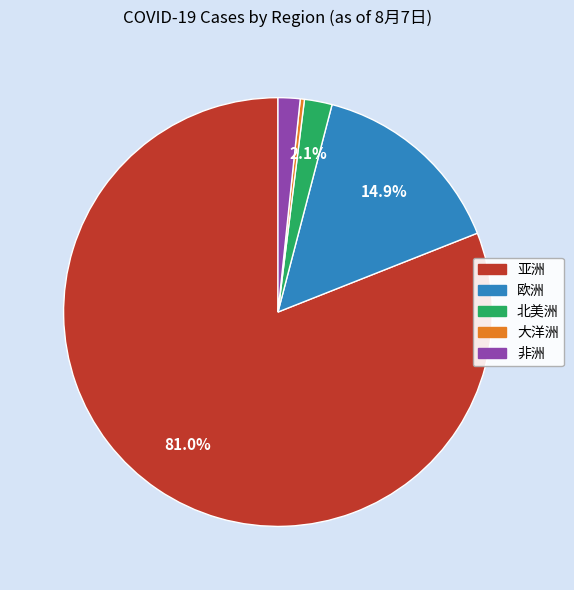

To the nearest percent, what is the difference between the 亚洲 and 北美洲 slice percentages?

79%